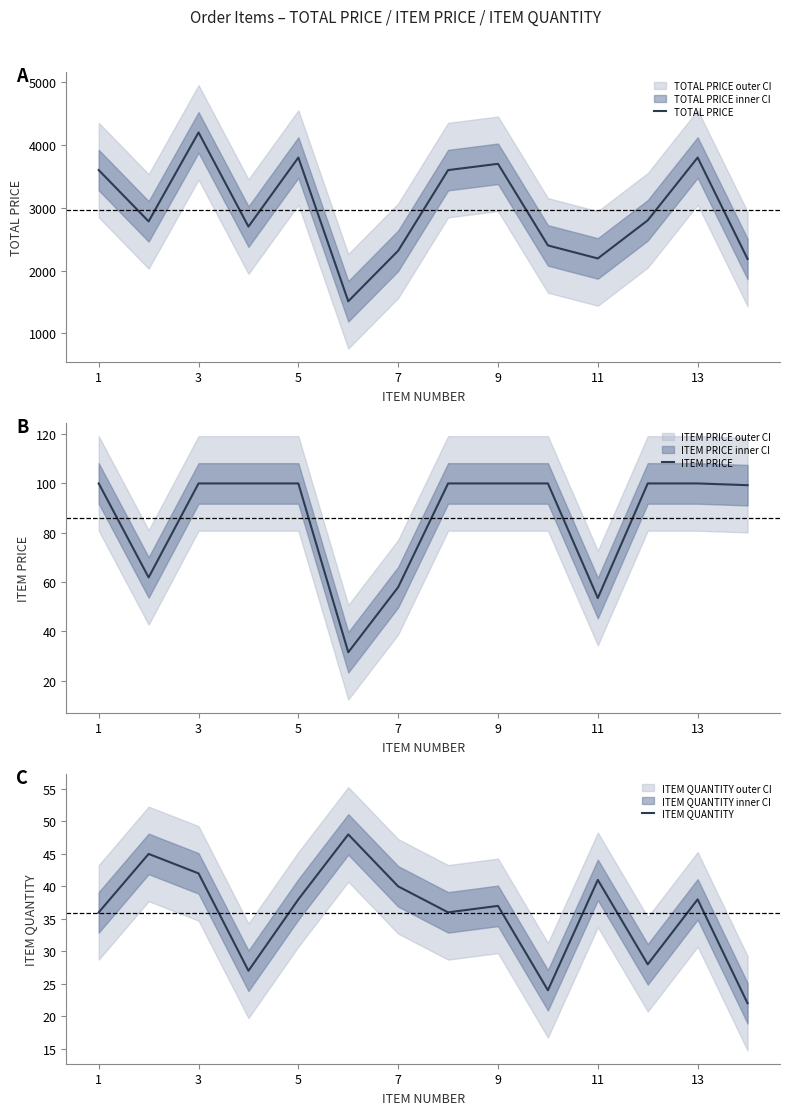

What is the highest value of the TOTAL PRICE series?

4200.0